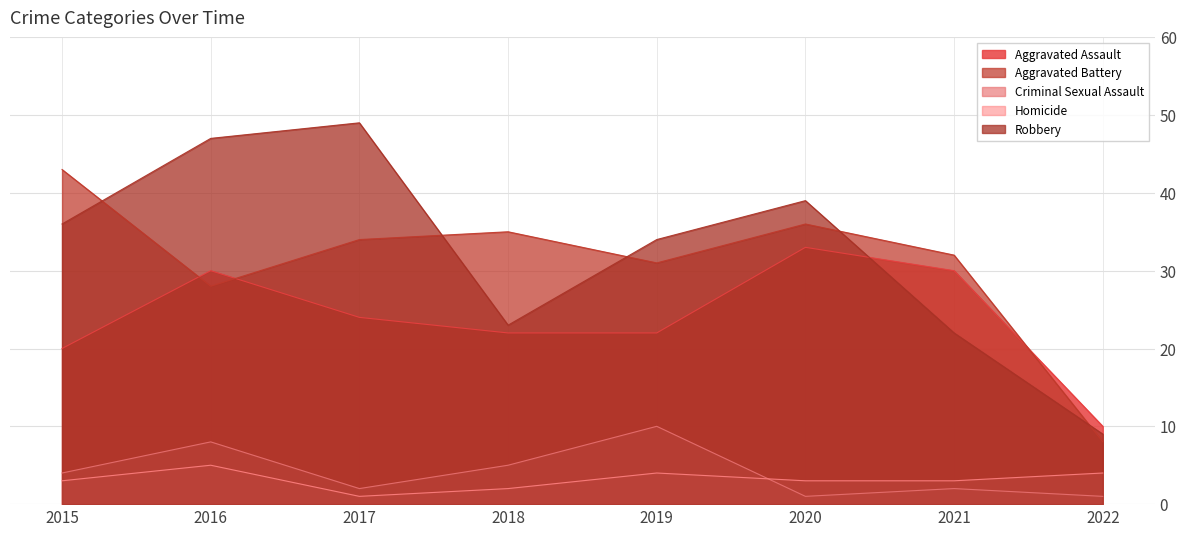

Which category has the lowest value in the Robbery series?

2022